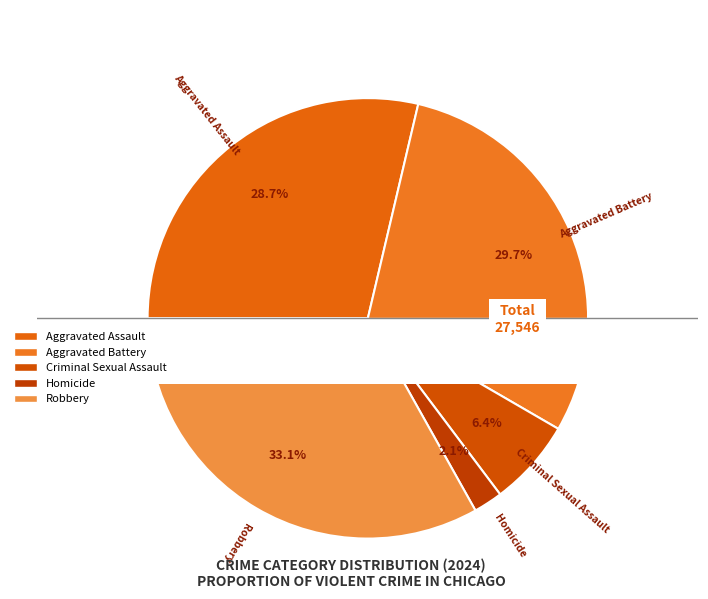

The Aggravated Battery slice represents 18% of the pie. True or false?

False